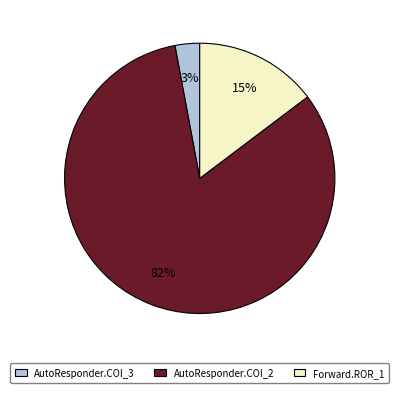

Between AutoResponder.COI_2 and Forward.ROR_1, which is larger?

AutoResponder.COI_2